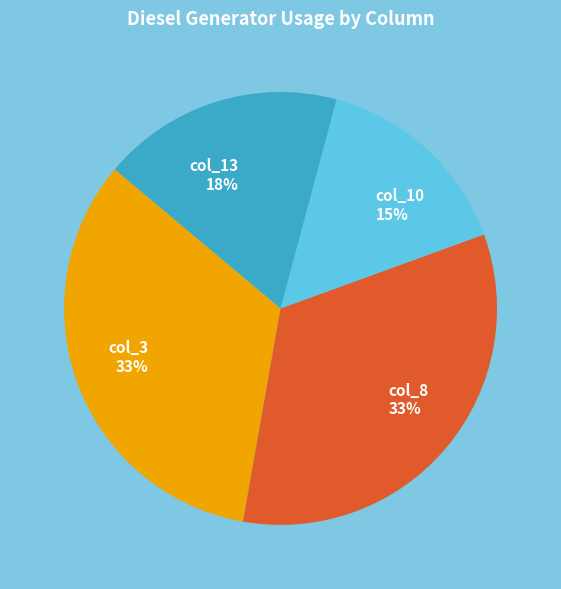

Count the number of slices in the pie.

4